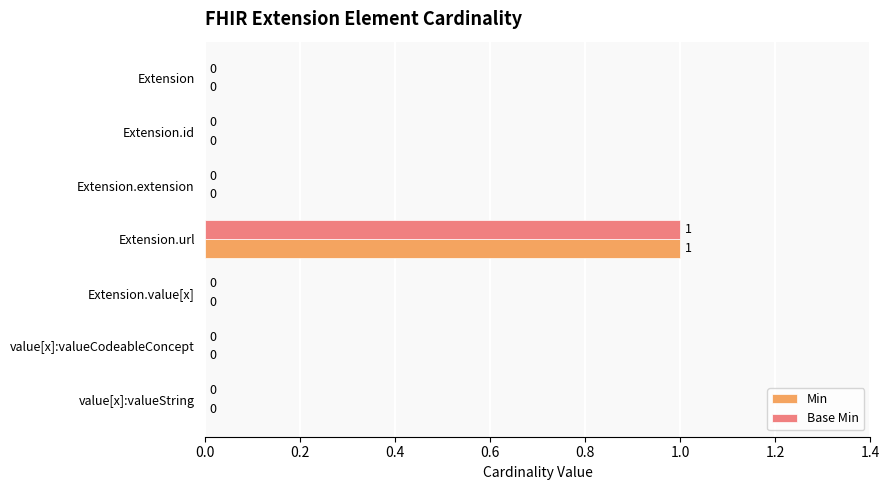

How many Base Min values are between 0 and 1?

7